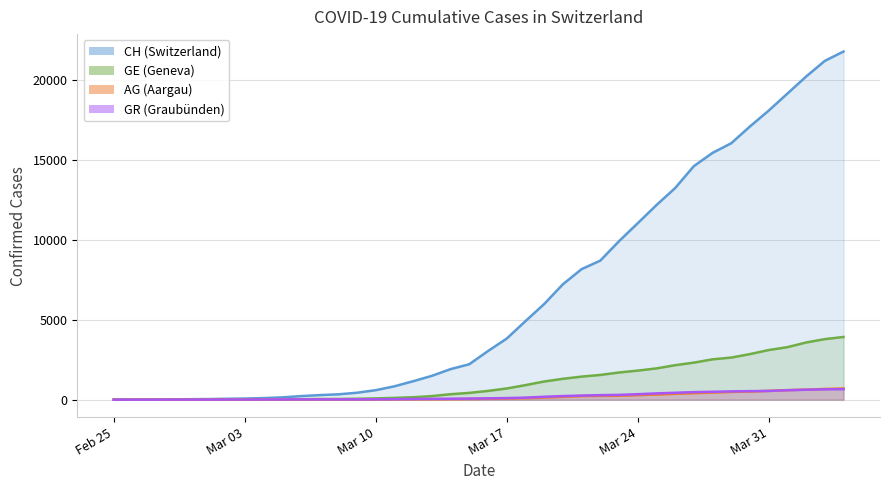

The AG line series shows 80 at Mar 24. True or false?

False